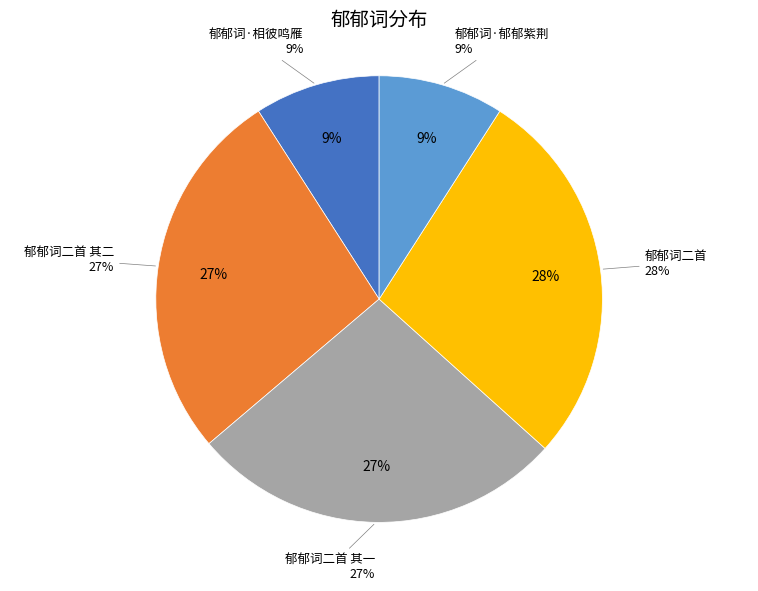

To the nearest percent, what percentage of the pie is 郁郁词二首 其一?

27%